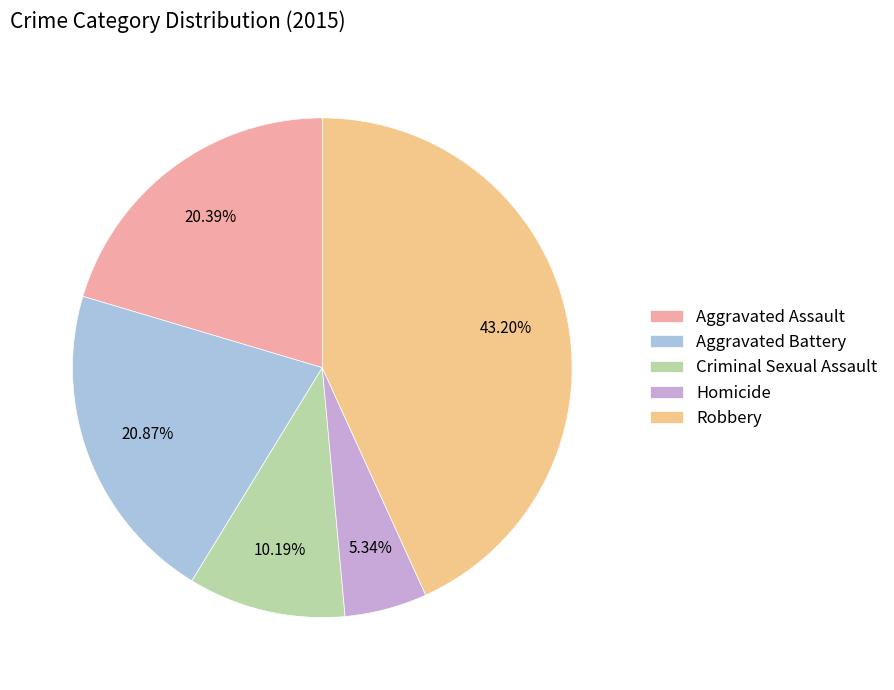

Count the number of slices in the pie.

5